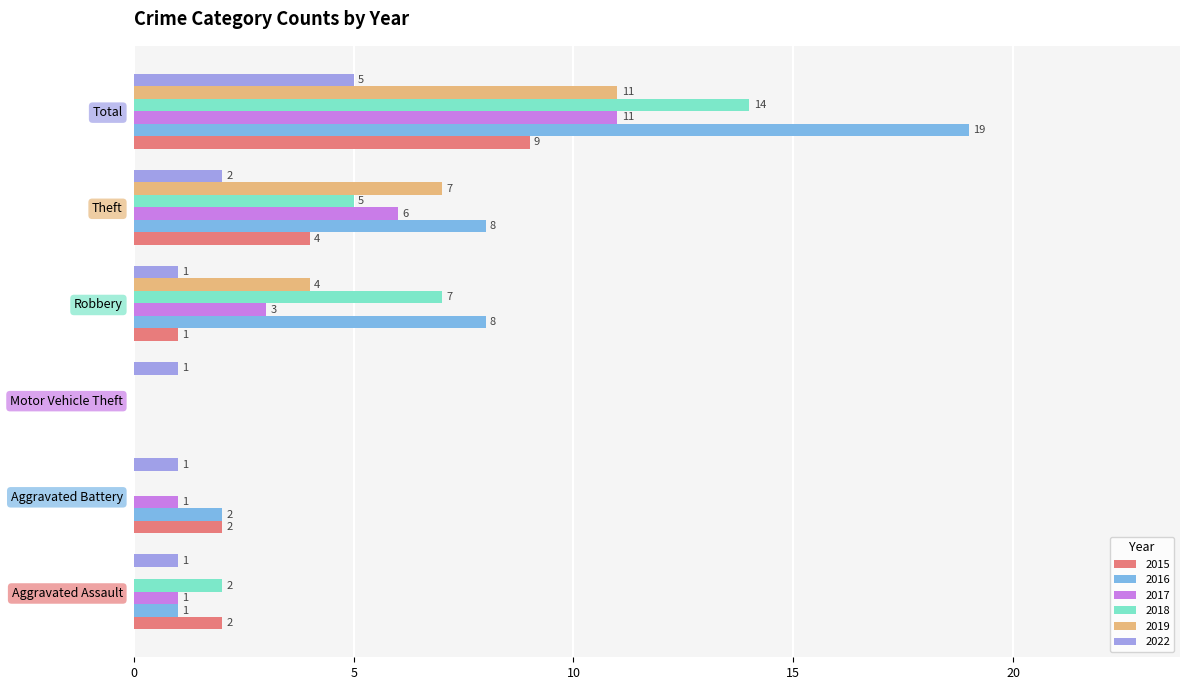

Which series changed the most between Aggravated Battery and Robbery?

2018